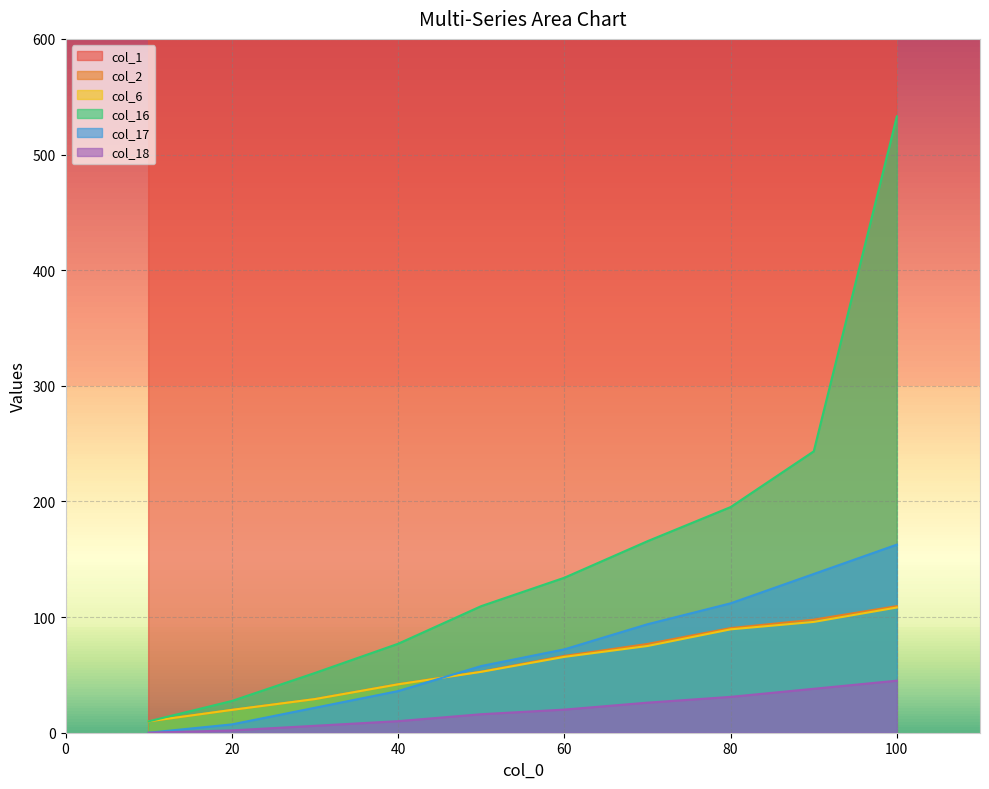

True or false: col_17 has more than 2 points higher than both neighbors.

False